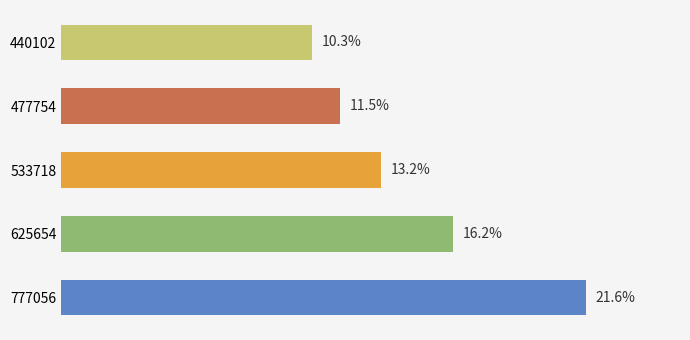

List the labels in order of value, largest first.

777056, 625654, 533718, 477754, 440102